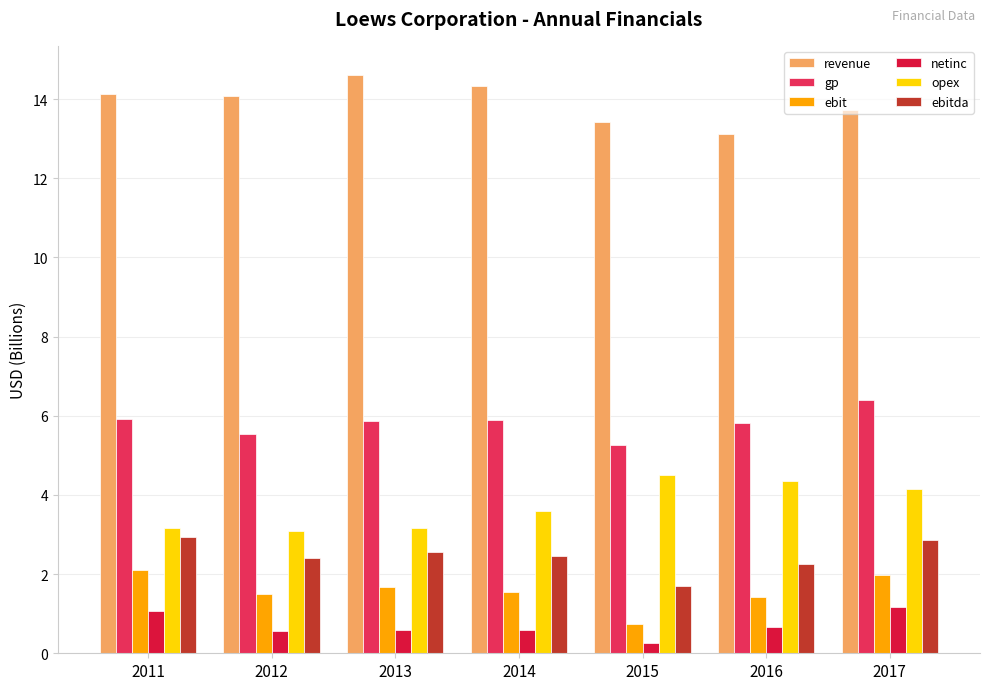

Where is revenue nearest to the value 13?

2016